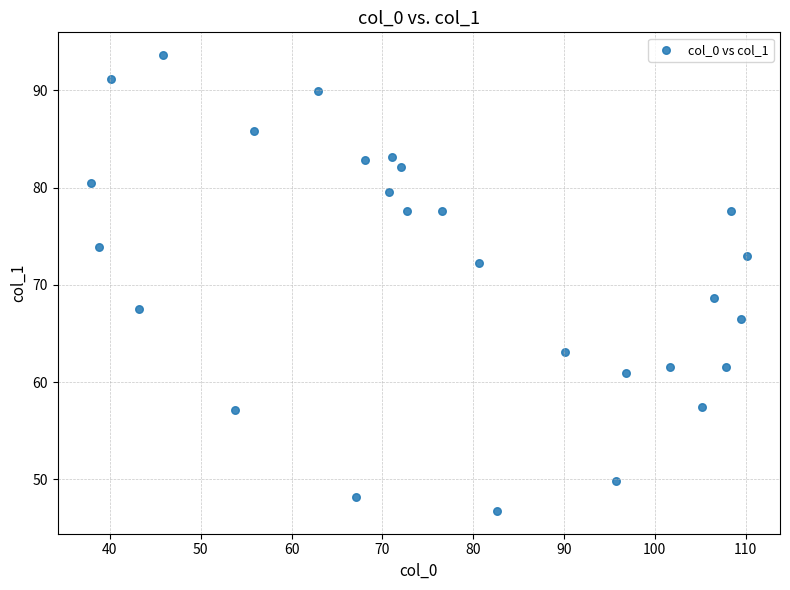

What is the range of X values (max minus min)?

72.3